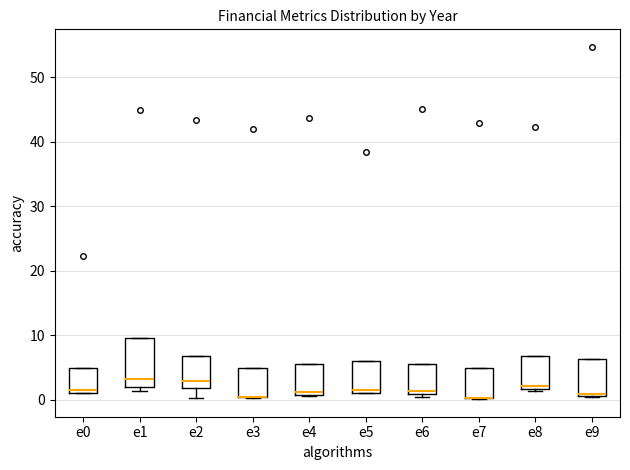

Comparing the boxes themselves (not the whiskers), which one is the tallest?

e1